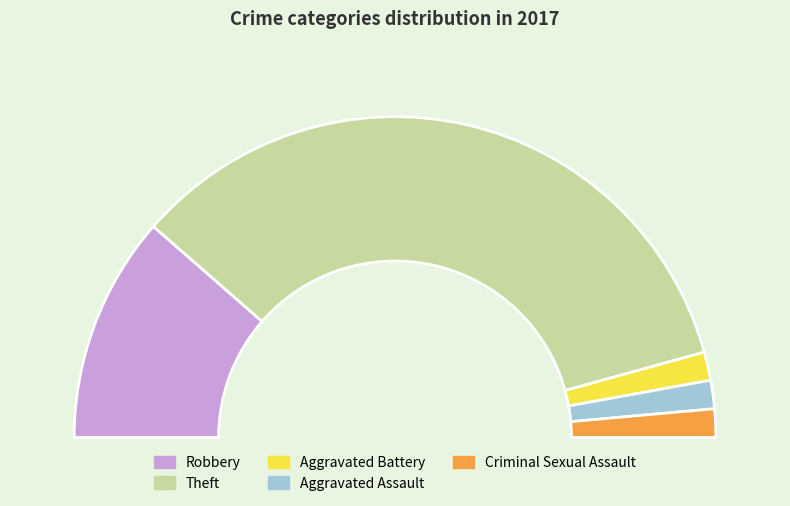

What is the total percentage of Aggravated Assault and Aggravated Battery?

5.7%